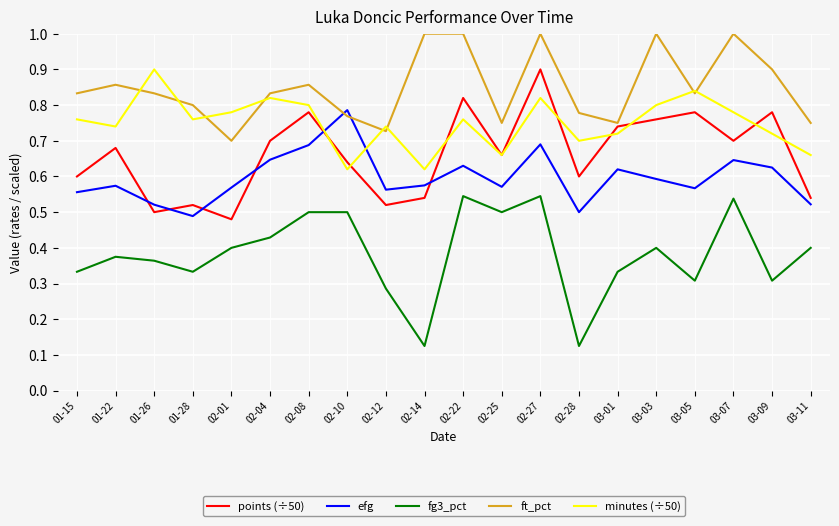

Where is the first local maximum for fg3_pct?

01-22